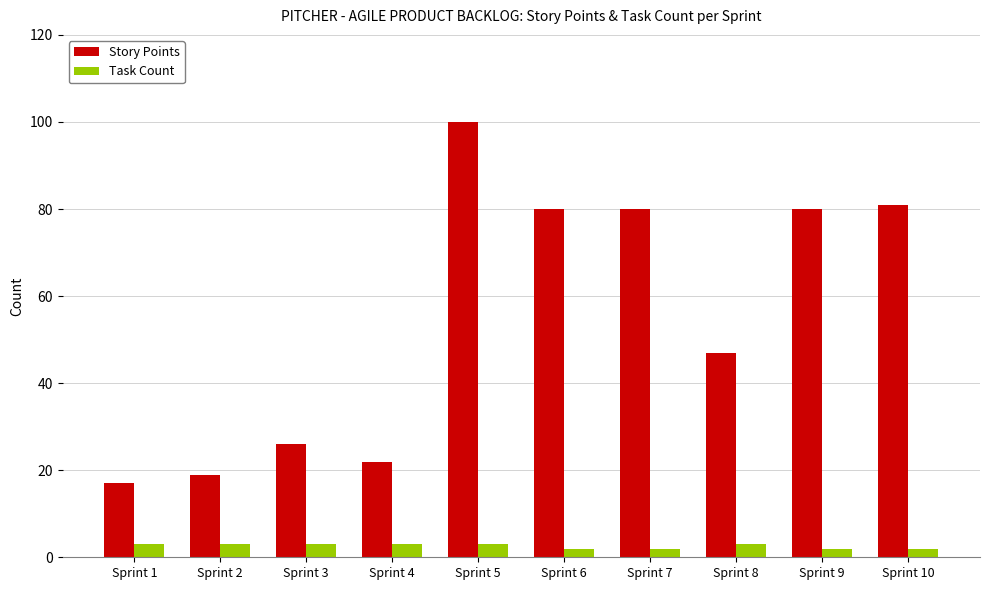

What is the value of the Story Points bar at the 5th from the left?

100